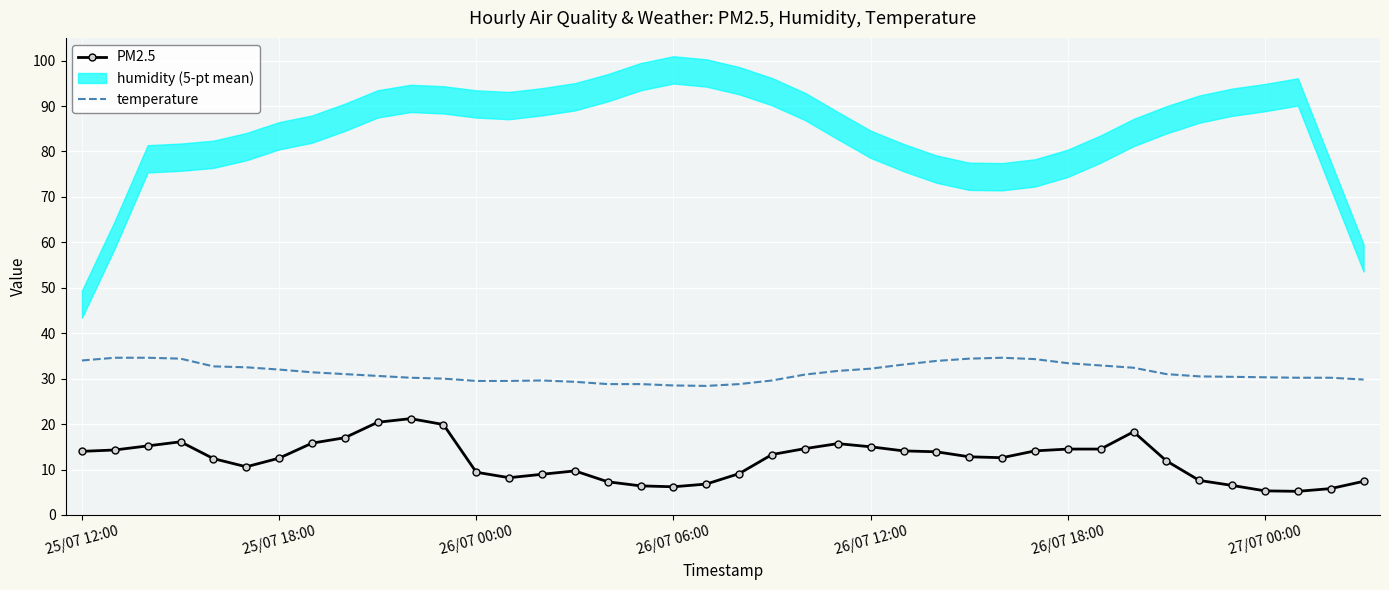

Is it true that temperature equals 30.3 at 27/07 00:00?

True